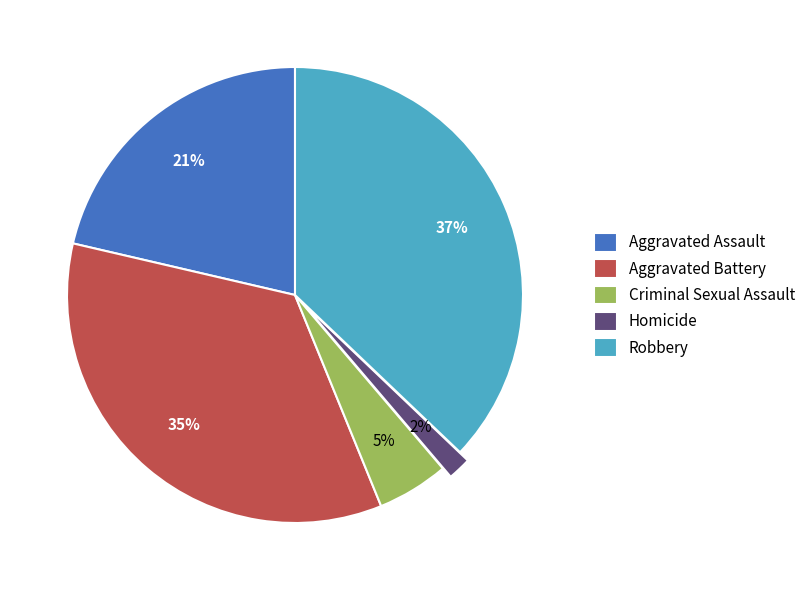

Combined, do Robbery and Homicide account for over 50%?

No